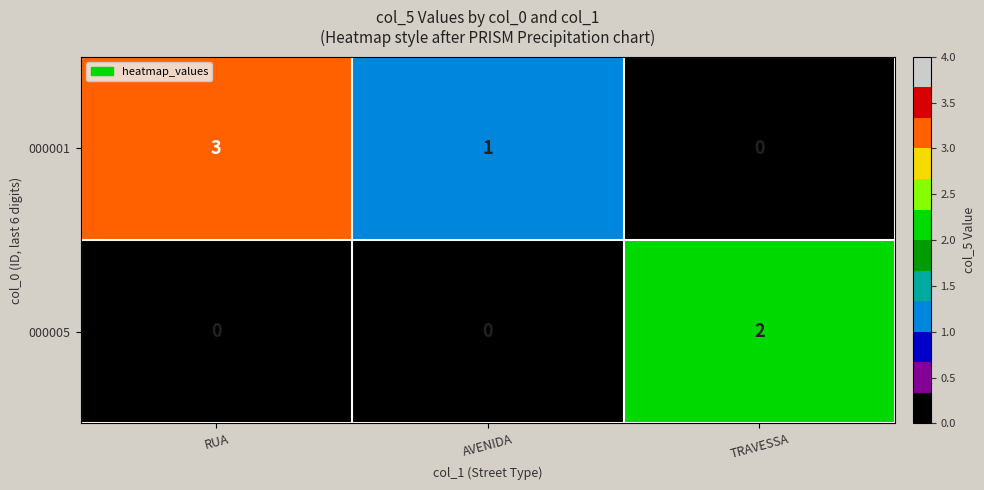

The 000001 series shows 0 at TRAVESSA. True or false?

True